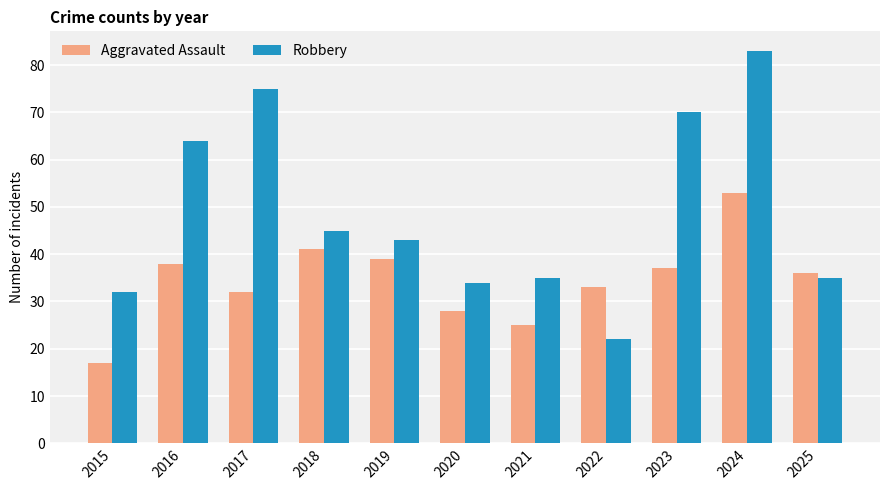

What is the total value across all series at 2025?

71